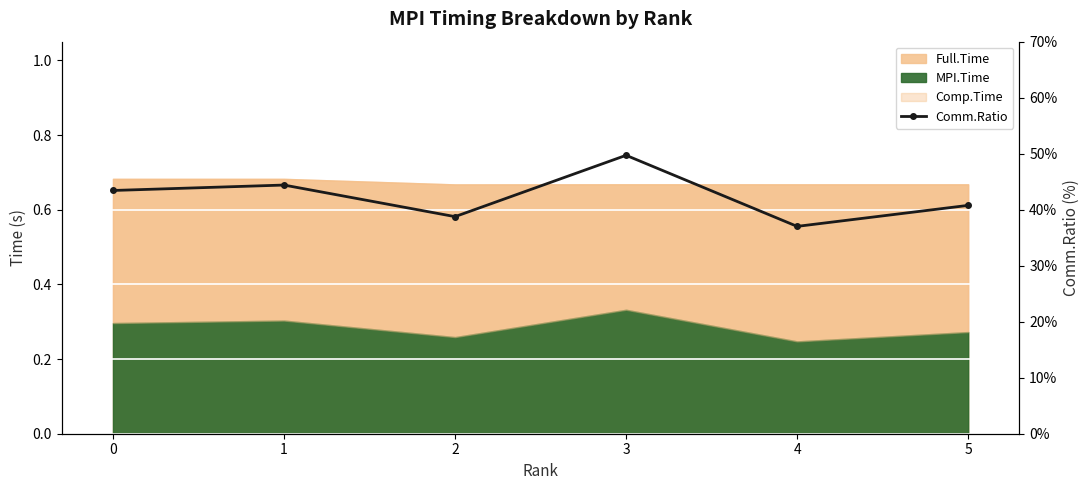

What is the approximate value at 0?

43.4